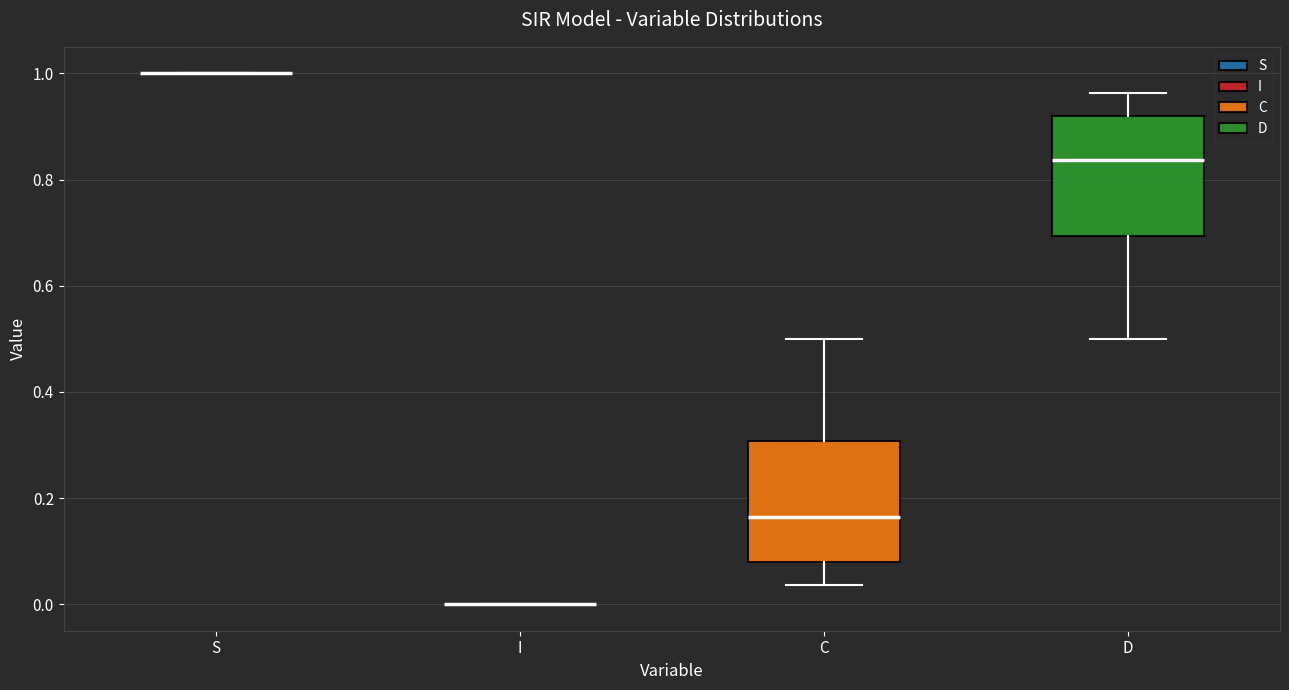

Reading left to right, transcribe this box plot: for each box, give where its median line is, the range the box spans, and where its two whiskers end, as read against the y-axis. The values are not printed on the chart, so give them approximately, as read against the axis.

S: box collapsed to a line at 1.00, whiskers 1.00 to 1.00
I: box collapsed to a line at 0.00, whiskers 0.00 to 0.00
C: median 0.16, box 0.08 to 0.30, whiskers 0.04 to 0.50
D: median 0.84, box 0.70 to 0.92, whiskers 0.50 to 0.96